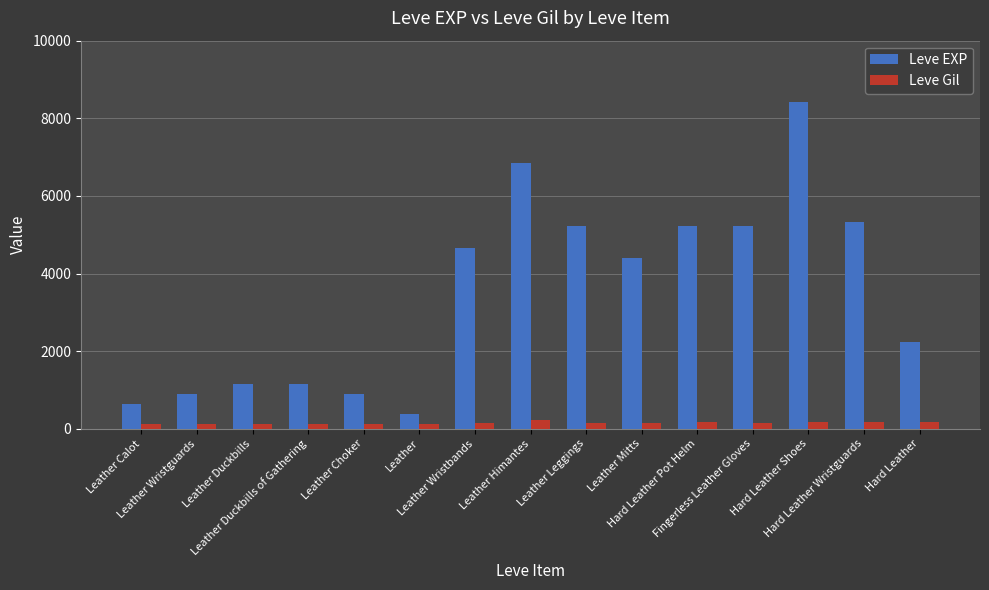

What is the value of the Leve Gil bar at the 4th from the left?

113